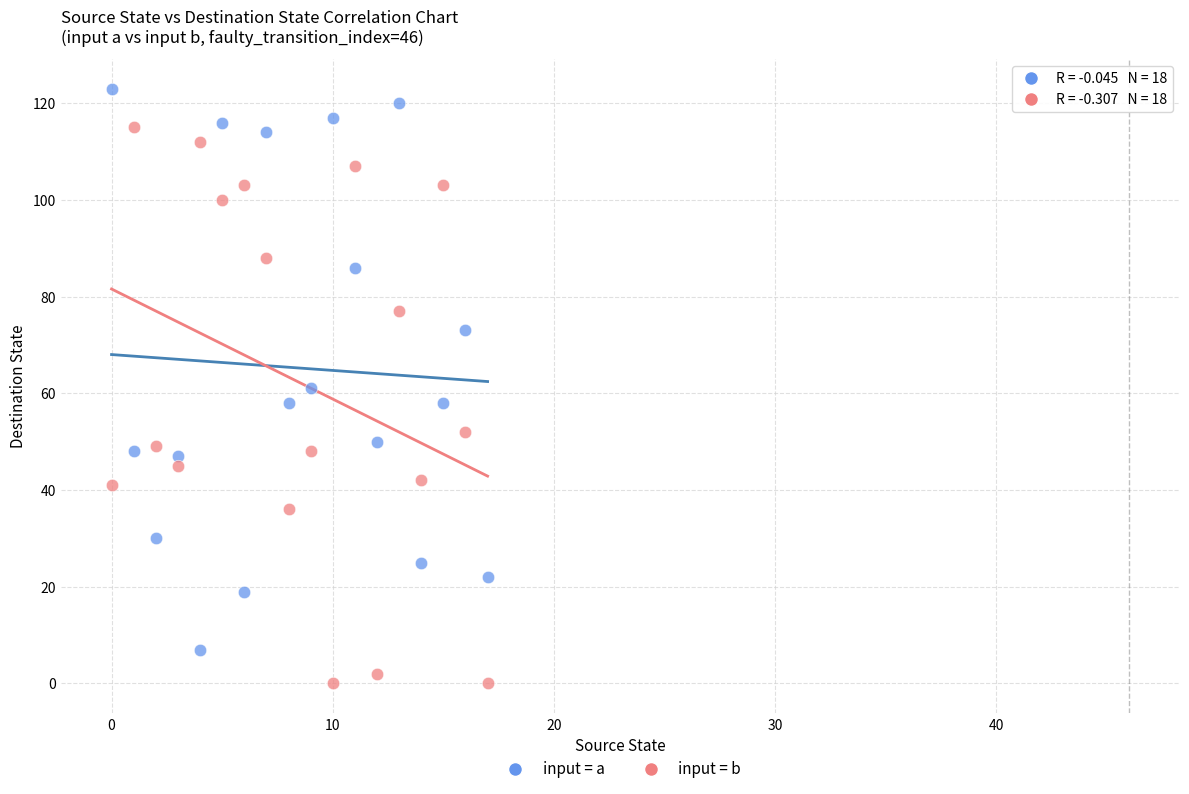

Across all data points, what is the range of Y values (max minus min)?

123